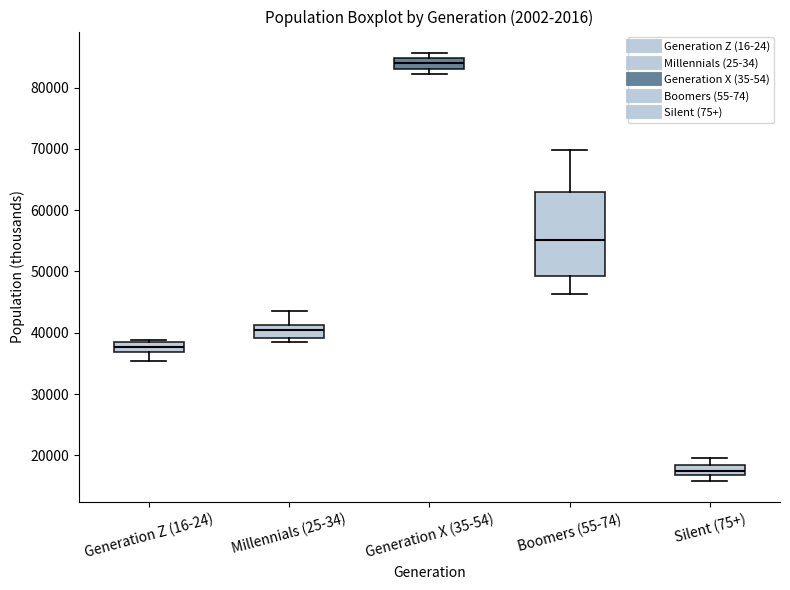

Which box is the tallest, from its lower edge to its upper edge?

Boomers (55-74)